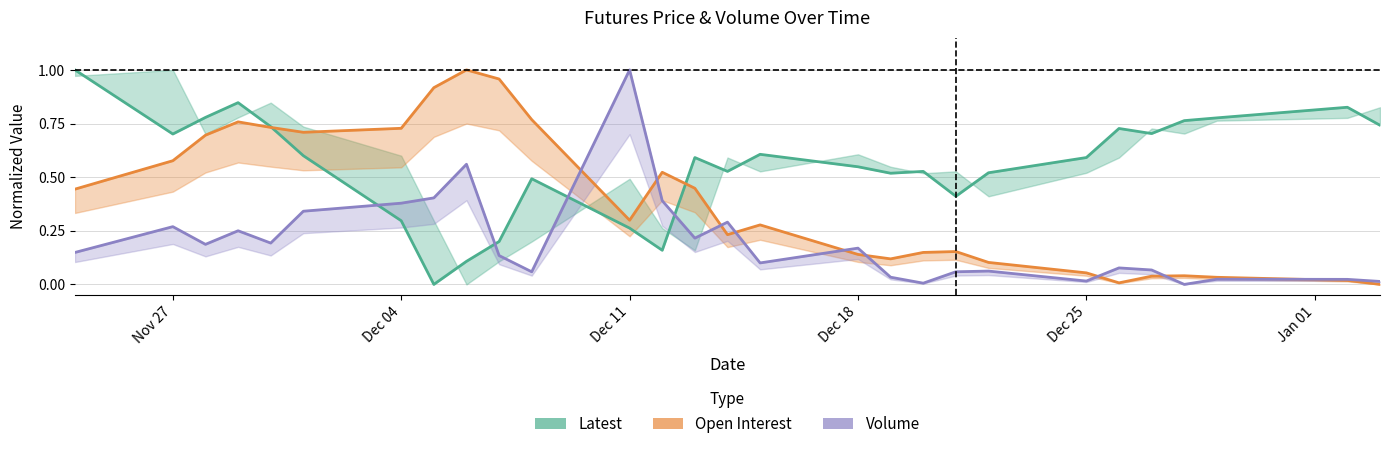

How many series are shown in this chart?

3